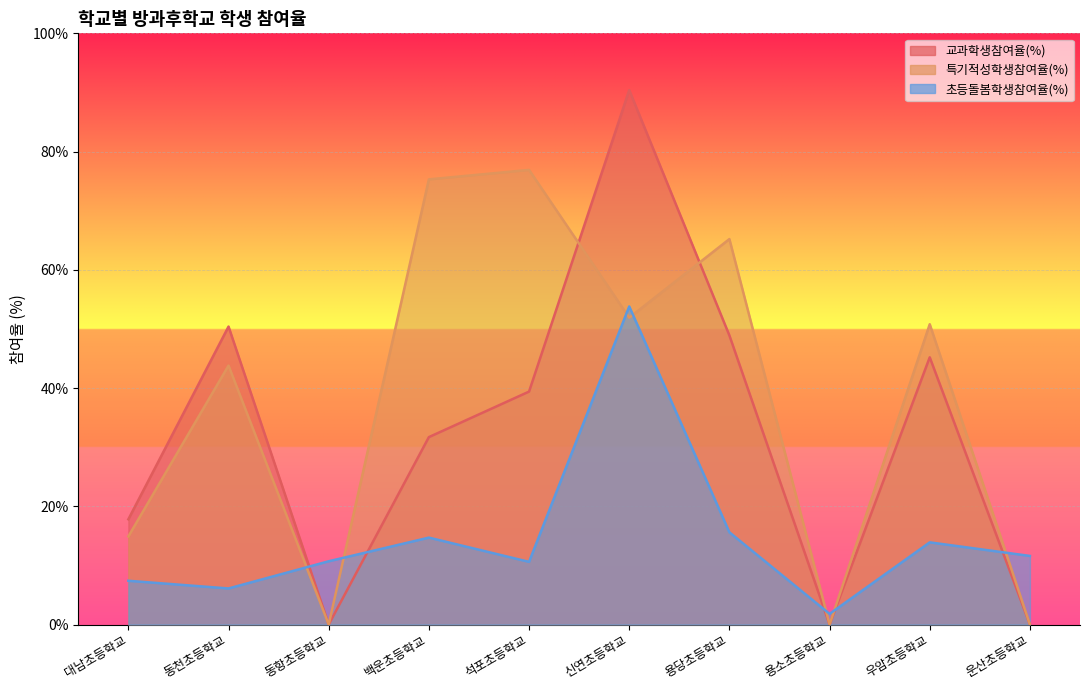

Rank the categories by 교과학생참여율(%) value from highest to lowest.

신연초등학교, 동천초등학교, 용당초등학교, 우암초등학교, 석포초등학교, 백운초등학교, 대남초등학교, 동항초등학교, 용소초등학교, 운산초등학교